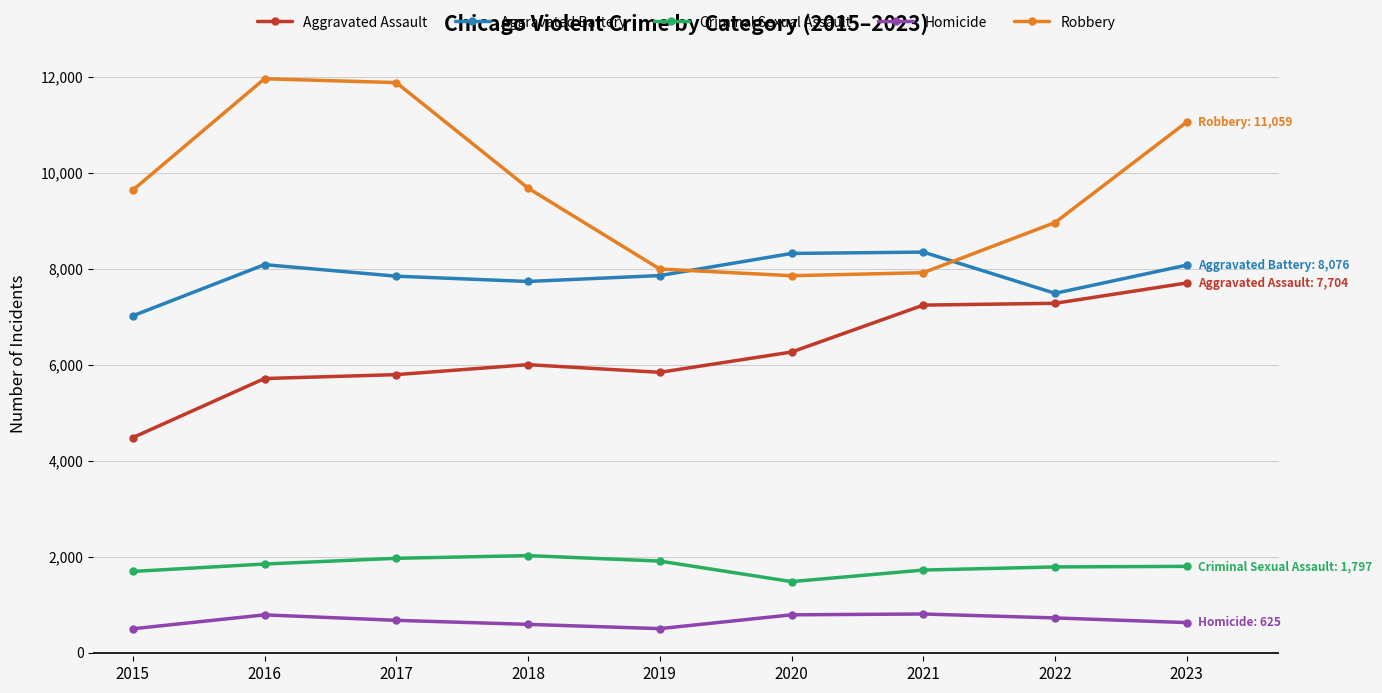

Rank the series by their maximum value, from highest to lowest.

Robbery, Aggravated Battery, Aggravated Assault, Criminal Sexual Assault, Homicide